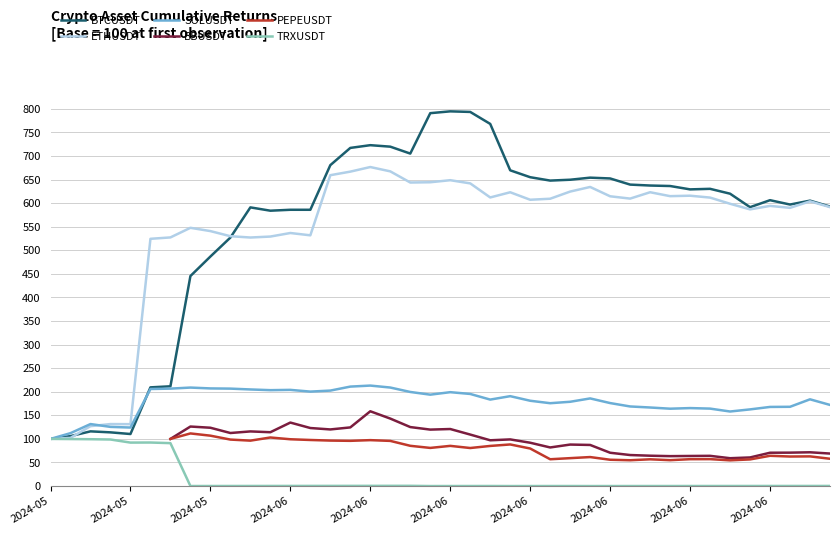

In ETHUSDT, how many points are higher than both neighbors (excluding endpoints)?

11